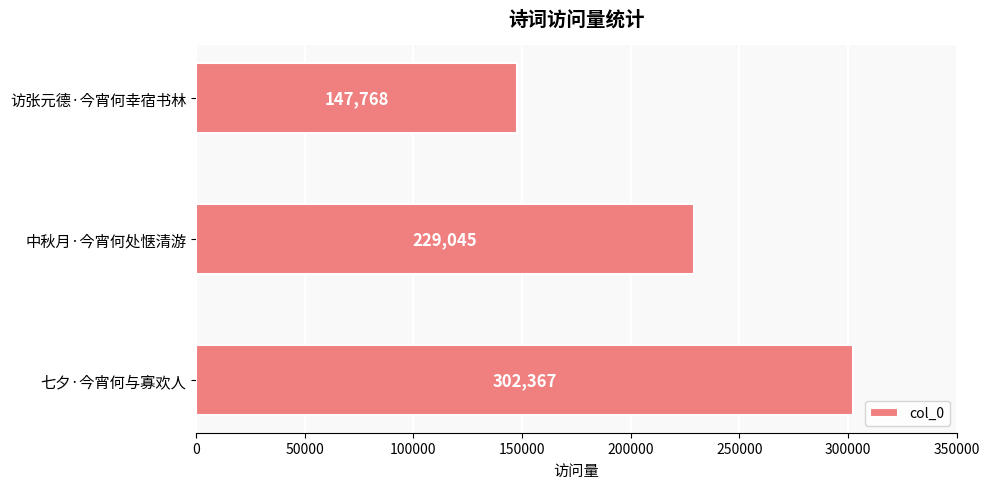

How many distinct data groups are displayed?

1